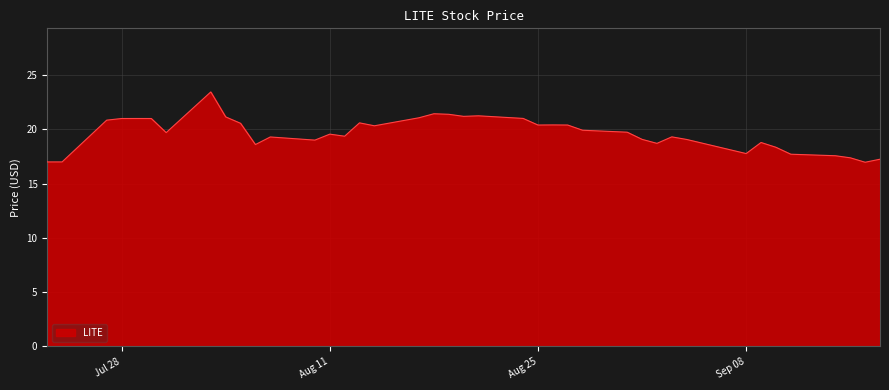

What is the difference between the maximum and minimum values?

6.5